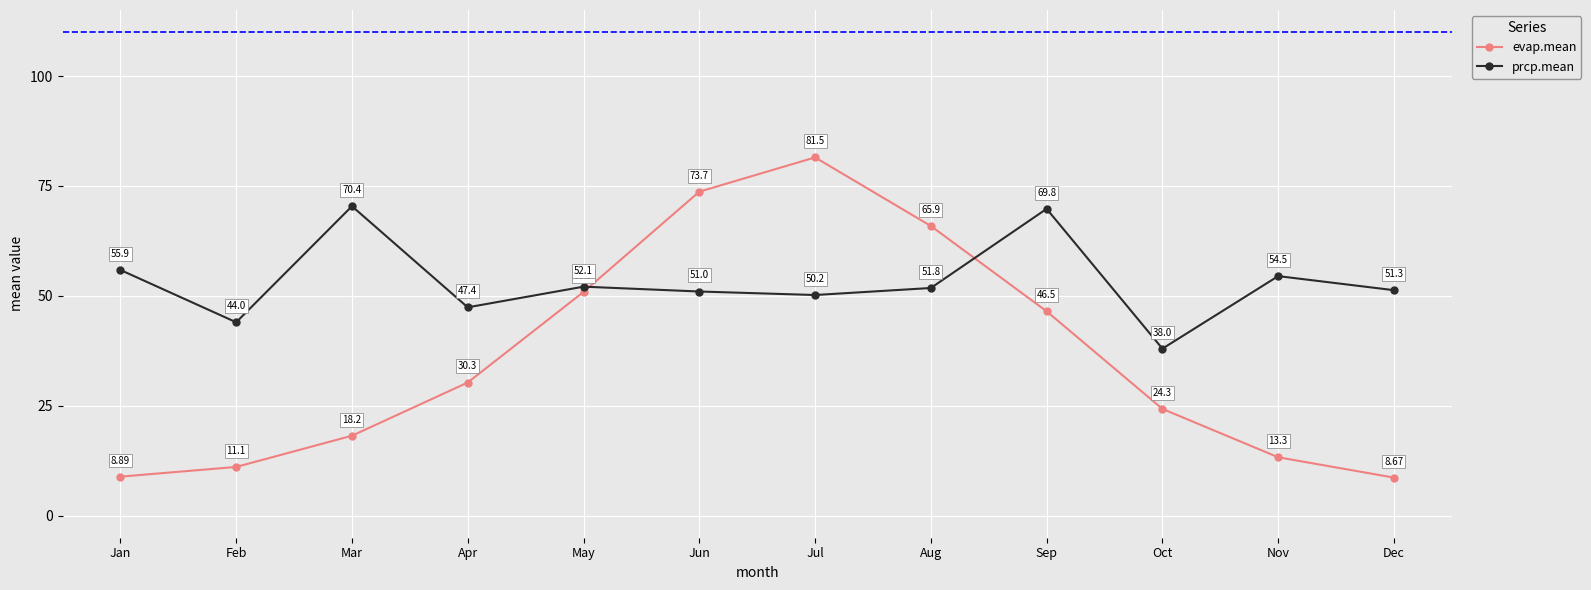

Where does the evap.mean series first go above 30?

Apr